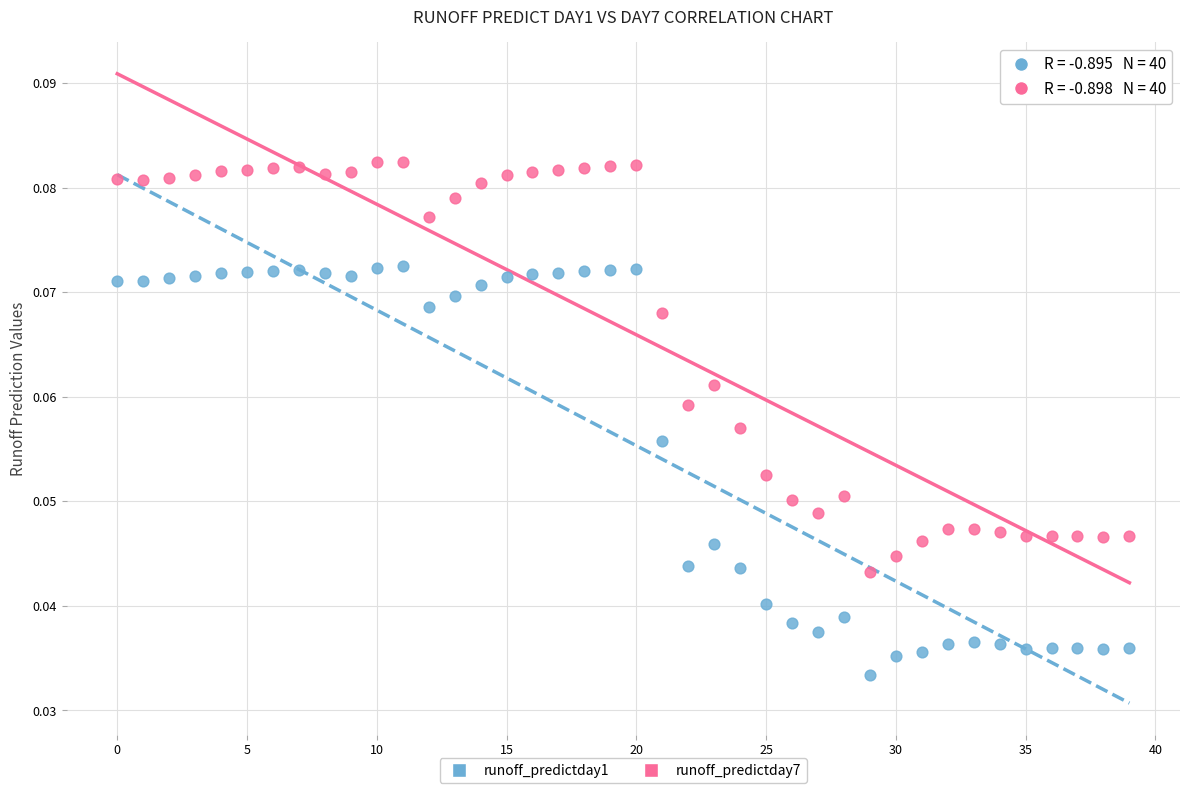

What are all the series names shown in the legend?

runoff_predictday1, runoff_predictday7